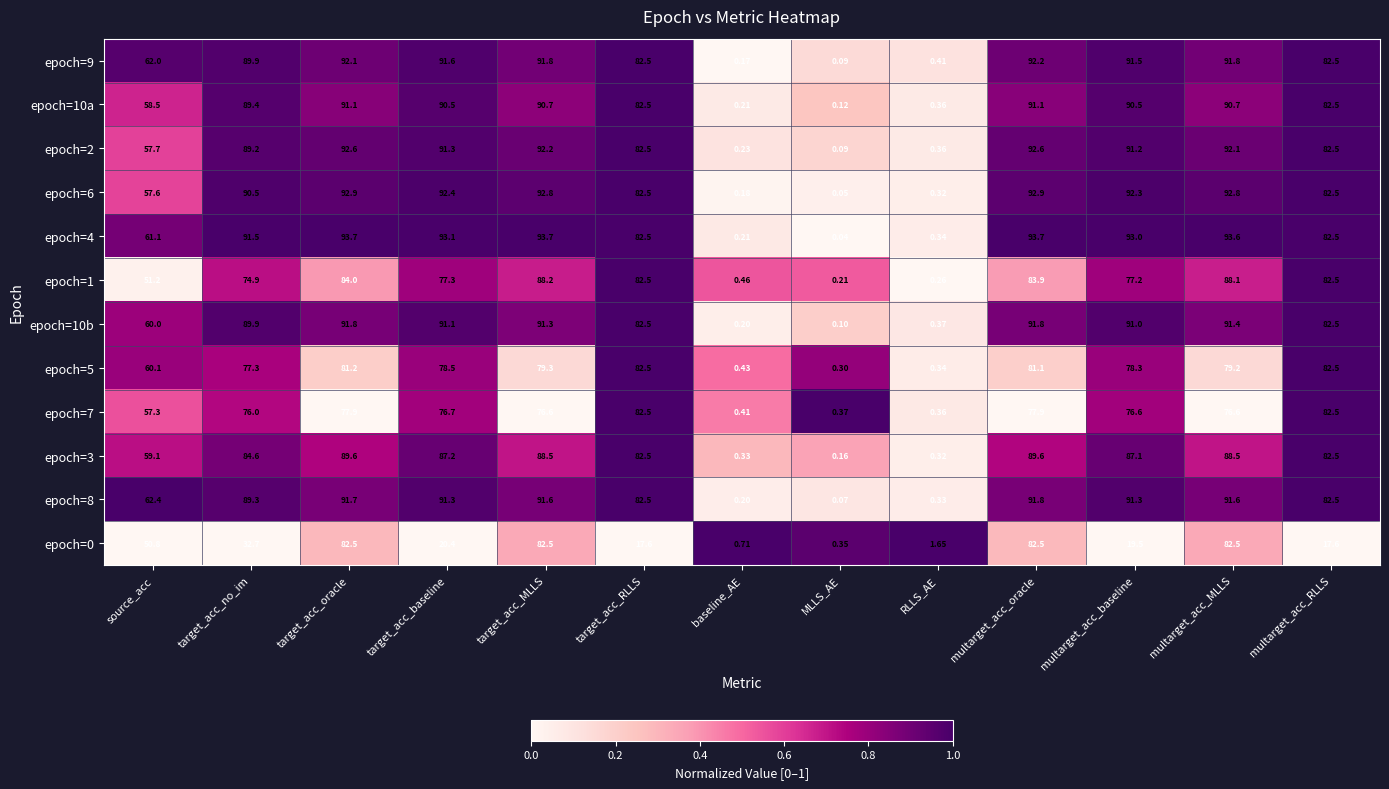

Which category has the lowest value across all series?

MLLS_AE